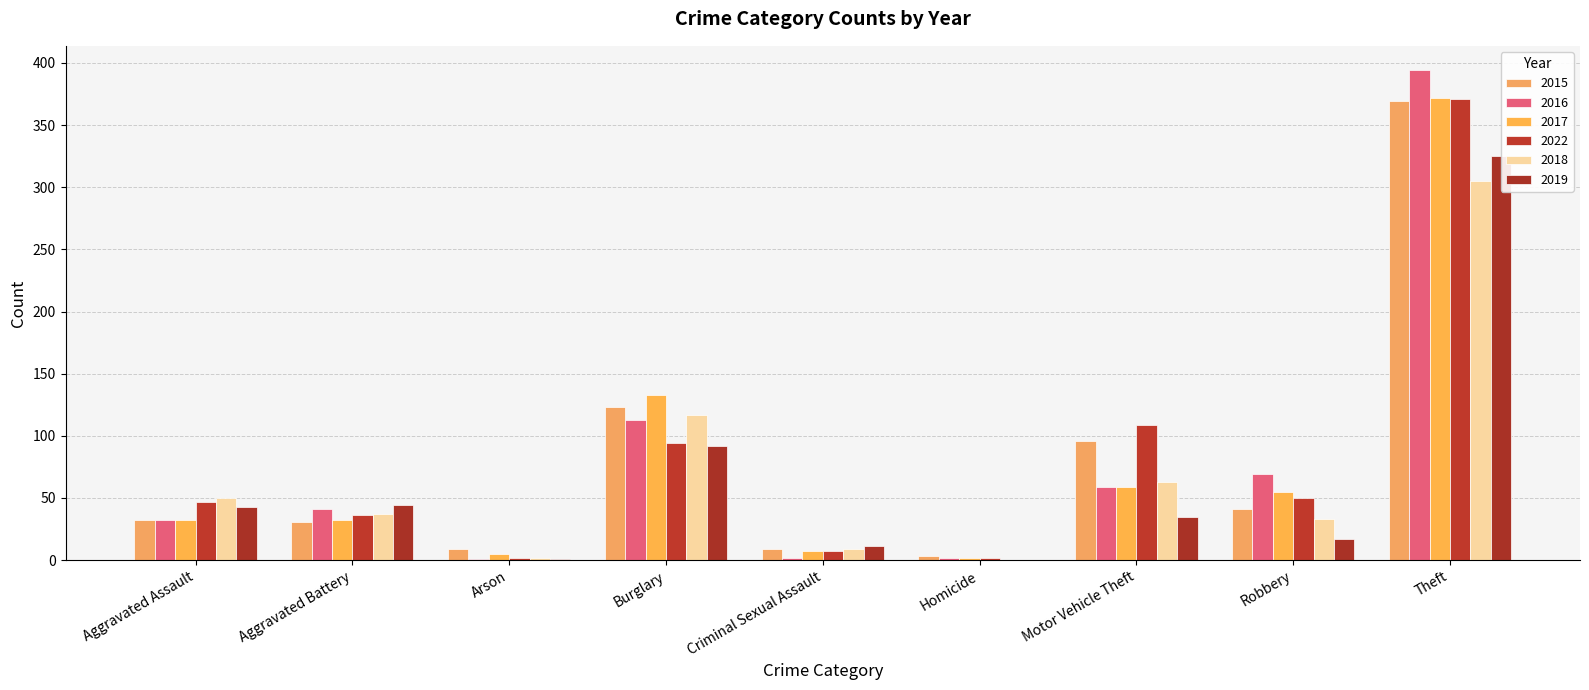

Reading left to right, what are all the values shown in this chart?

2015: 32	31	9	123	9	3	96	41	369
2016: 32	41	1	113	2	2	59	69	394
2017: 32	32	5	133	7	2	59	55	372
2022: 47	36	2	94	7	2	109	50	371
2018: 50	37	2	117	9	0	63	33	305
2019: 43	44	1	92	11	0	35	17	325